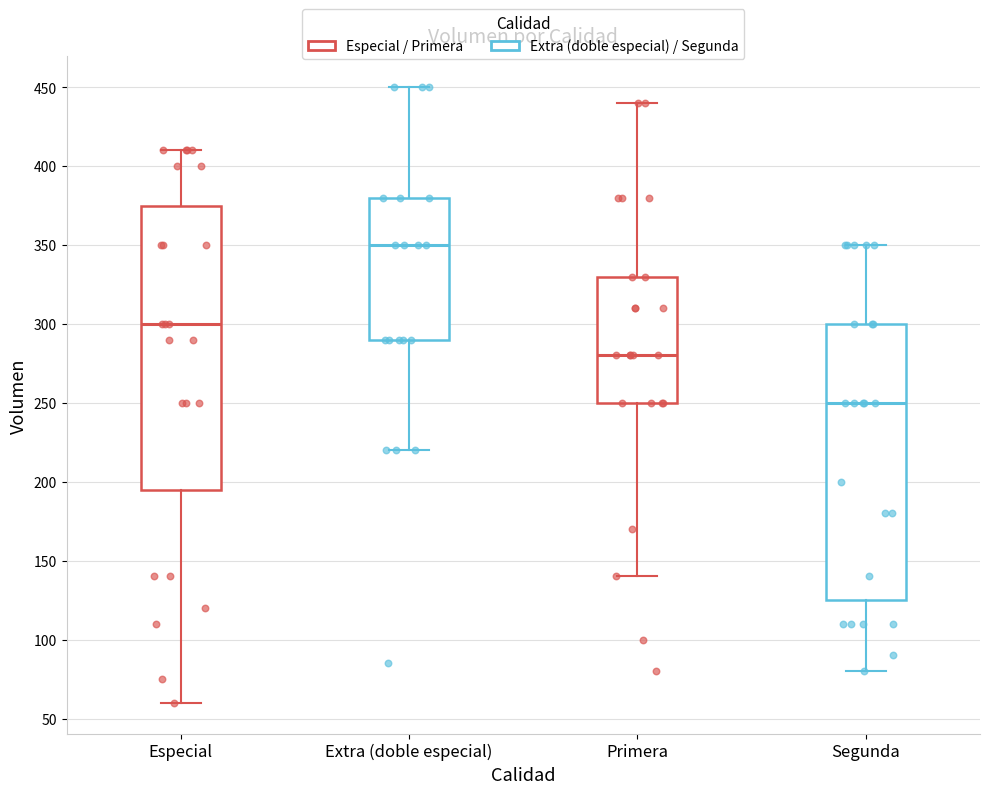

Reading left to right, transcribe this box plot: for each box, give where its median line is, the range the box spans, and where its two whiskers end, as read against the y-axis. The values are not printed on the chart, so give them approximately, as read against the axis.

Especial: median 300, box 195 to 375, whiskers 60 to 410
Extra (doble especial): median 350, box 290 to 380, whiskers 220 to 450
Primera: median 280, box 250 to 330, whiskers 140 to 440
Segunda: median 250, box 125 to 300, whiskers 80 to 350